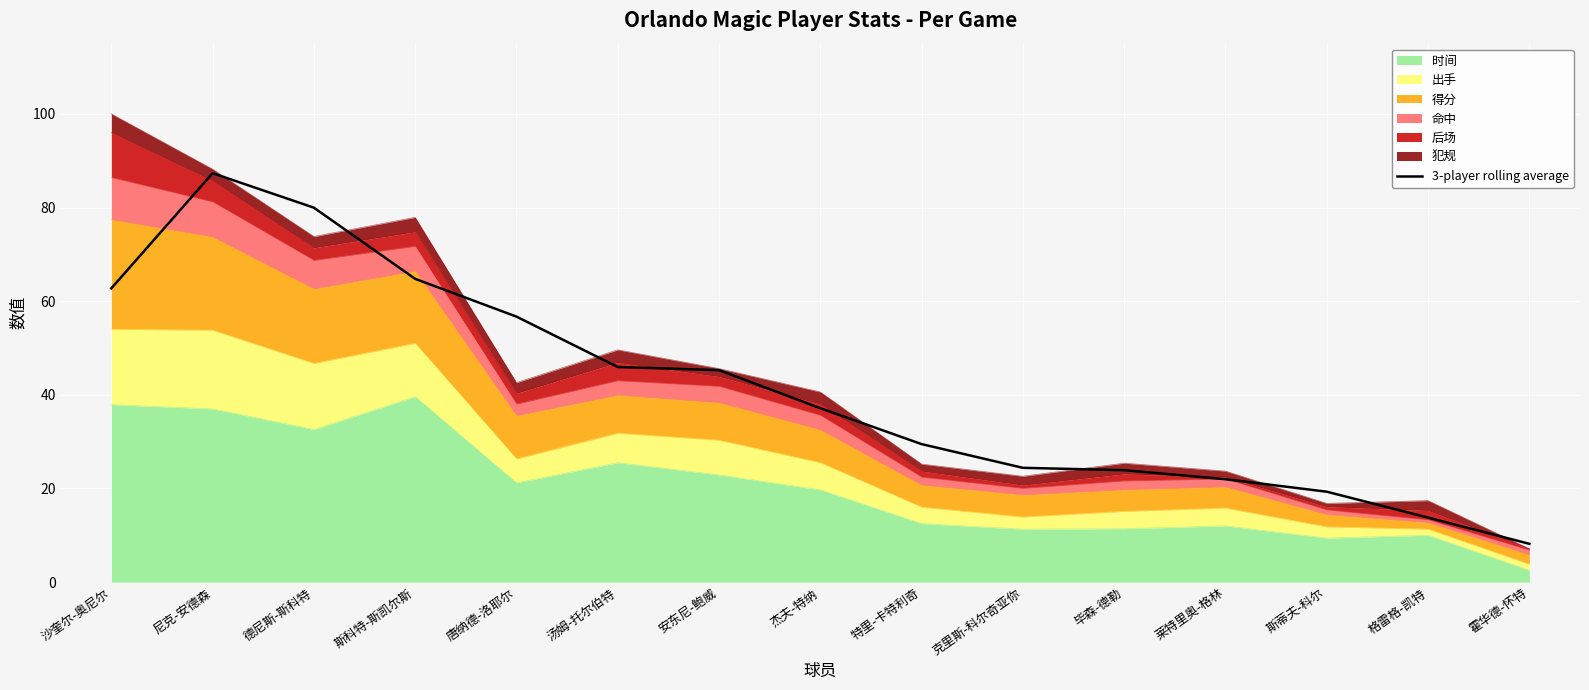

The chart shows a value of 24.4 at 克里斯-科尔奇亚你. True or false?

True